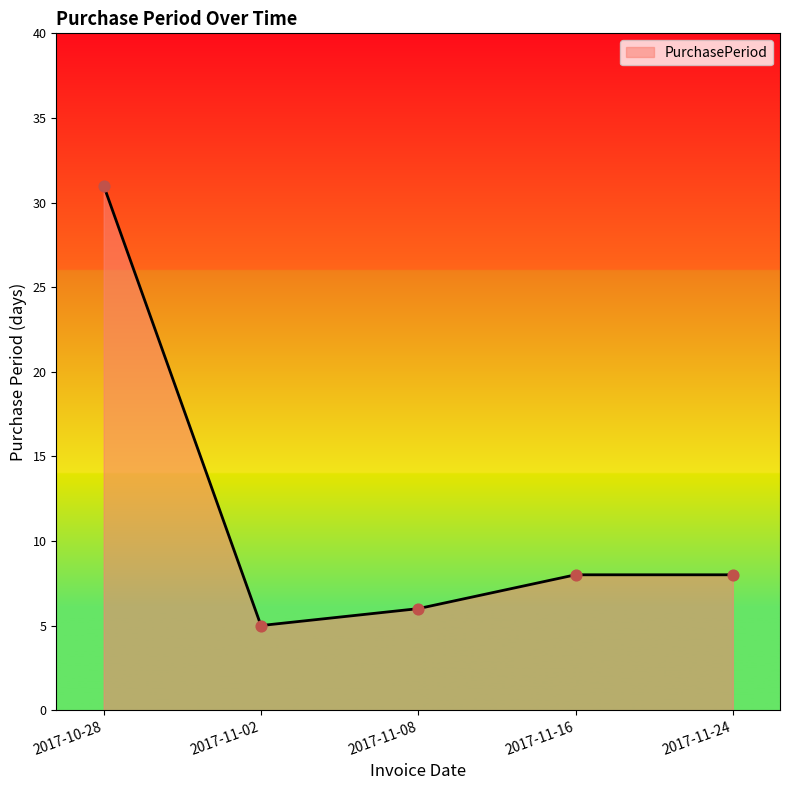

What is the ratio of the value at 2017-11-02 to the value at 2017-11-08?

0.8